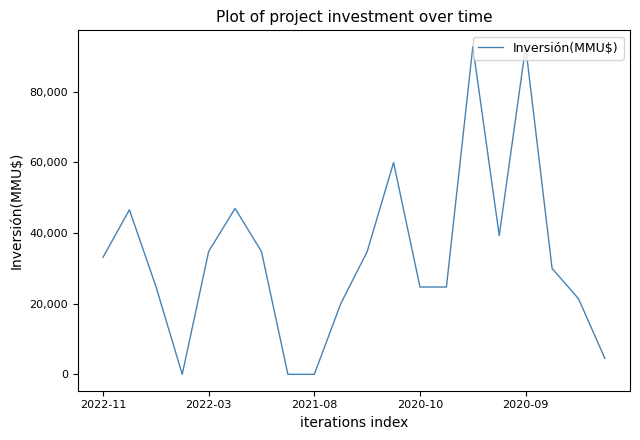

What is the greatest value displayed?

92790